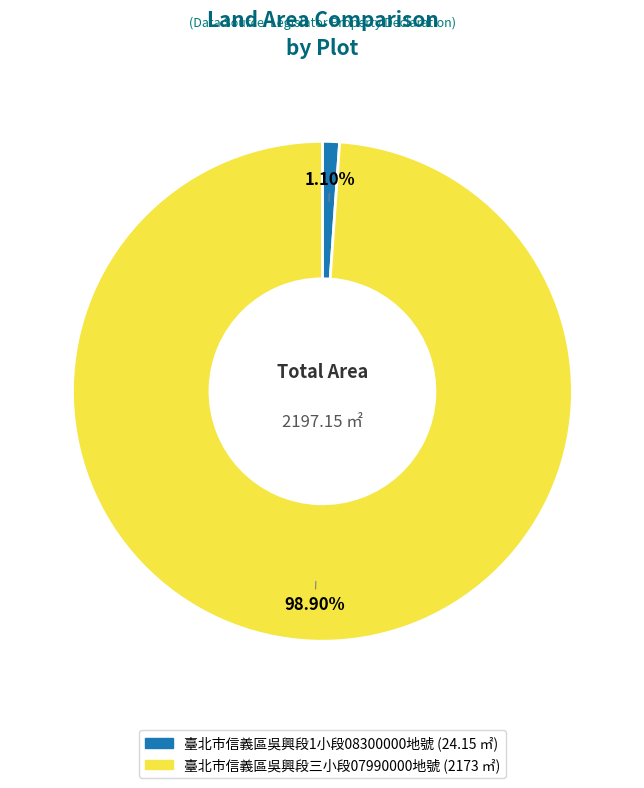

Rank the categories by value from highest to lowest.

臺北市信義區吳興段三小段07990000地號 (2173 ㎡), 臺北市信義區吳興段1小段08300000地號 (24.15 ㎡)